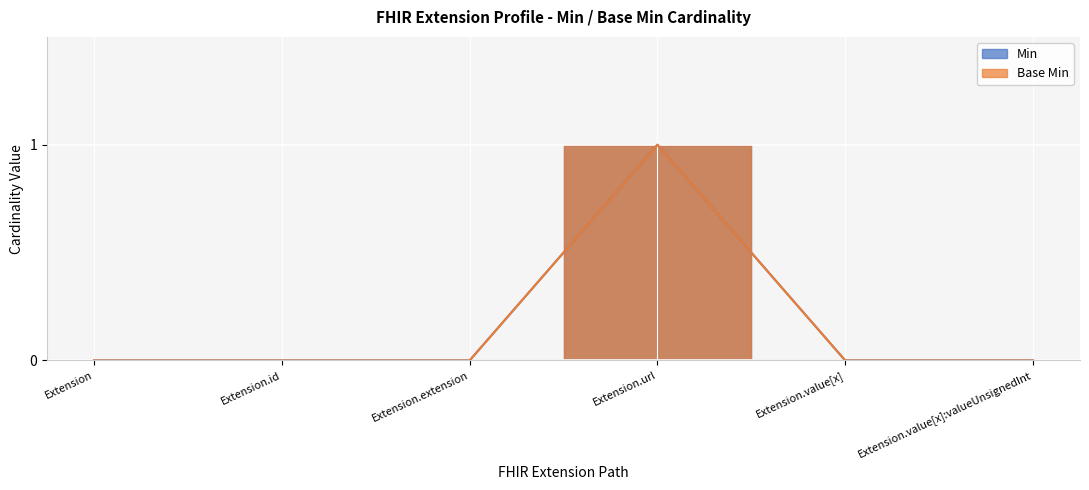

How many positive values does the Base Min series have?

1